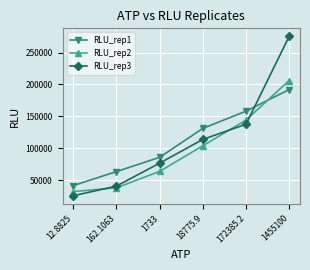

What is the spread (max minus min) of values at 1455100?

83467.6